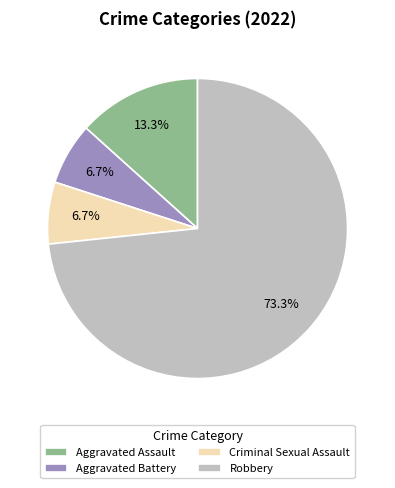

What percentage is the Aggravated Assault slice, to the nearest percent?

13%